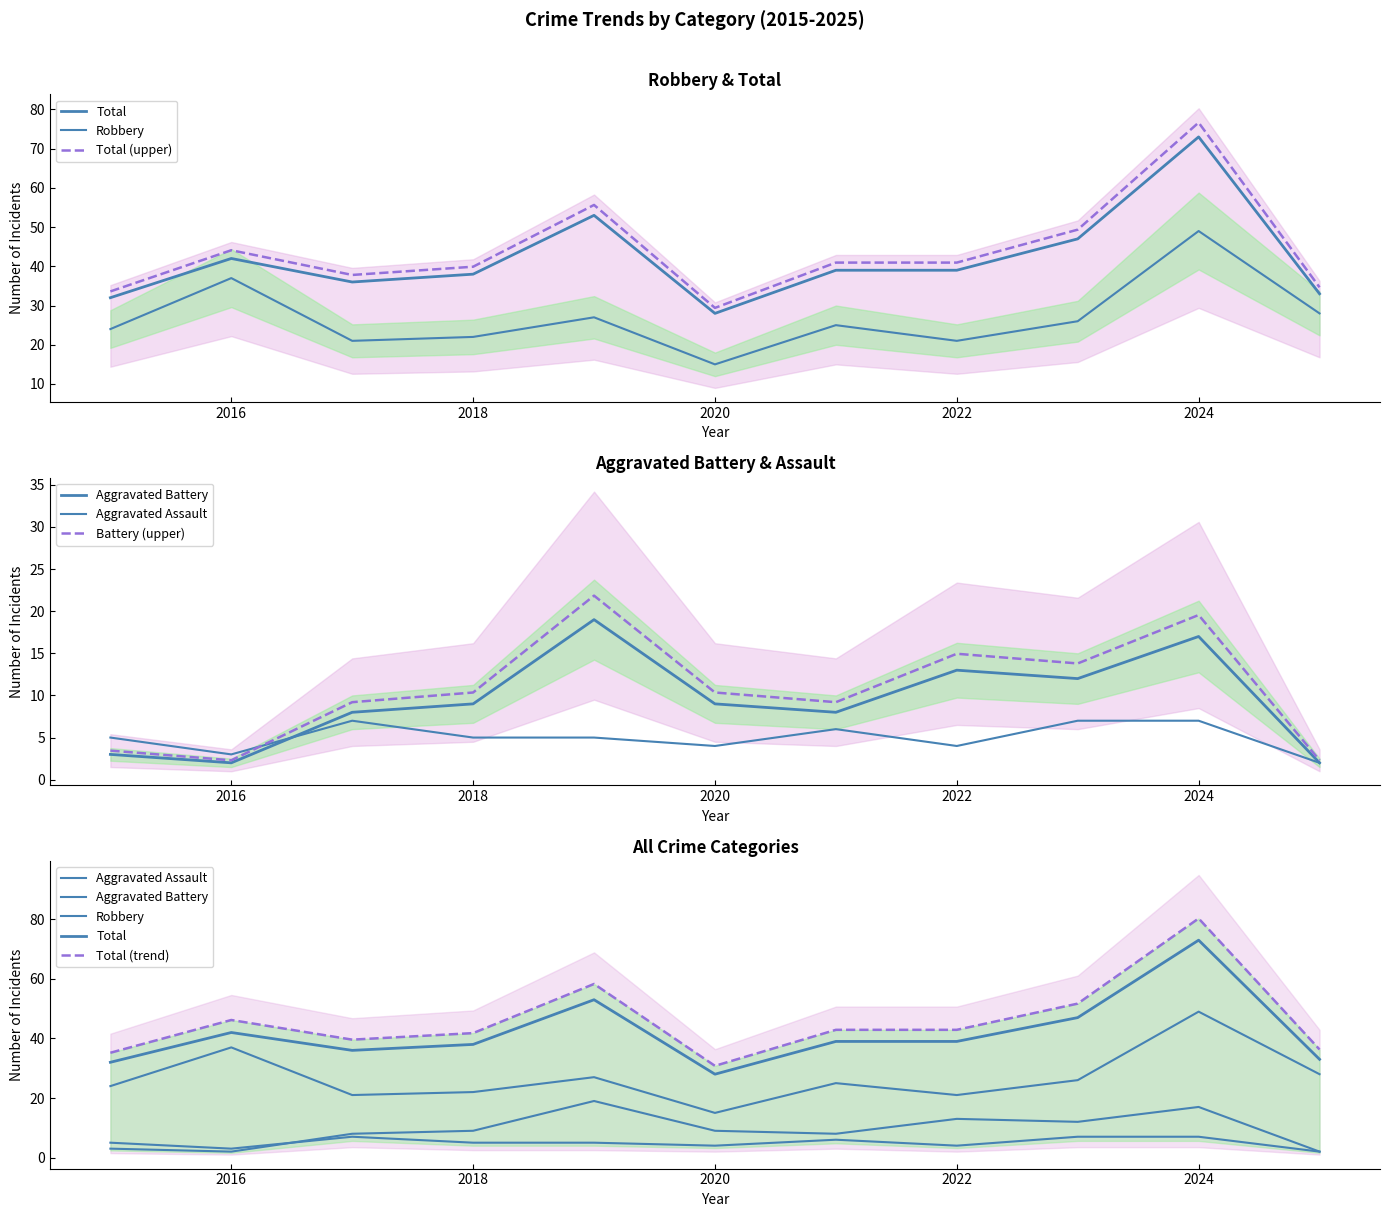

What is the total value across all series at 2025?

65